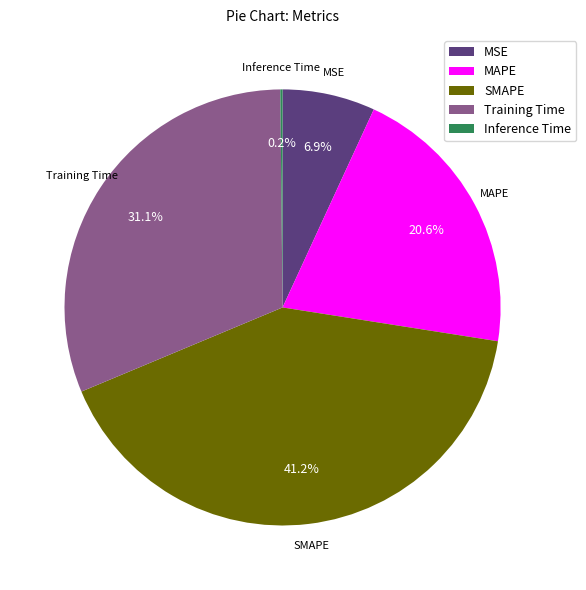

Which slice is the largest?

SMAPE